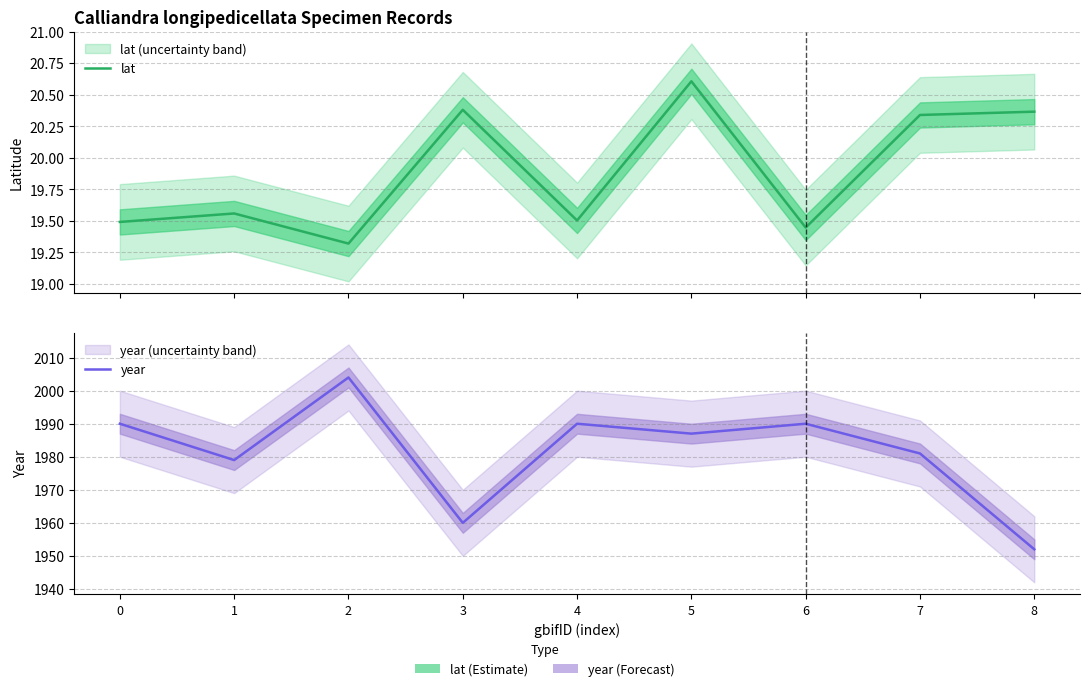

In lat, how many points are lower than both neighbors (excluding endpoints)?

3